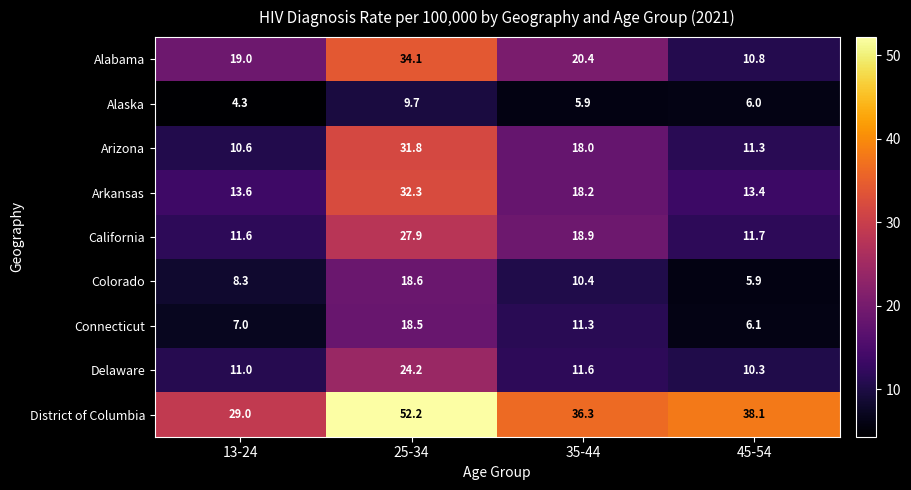

What is the smallest value displayed?

4.3